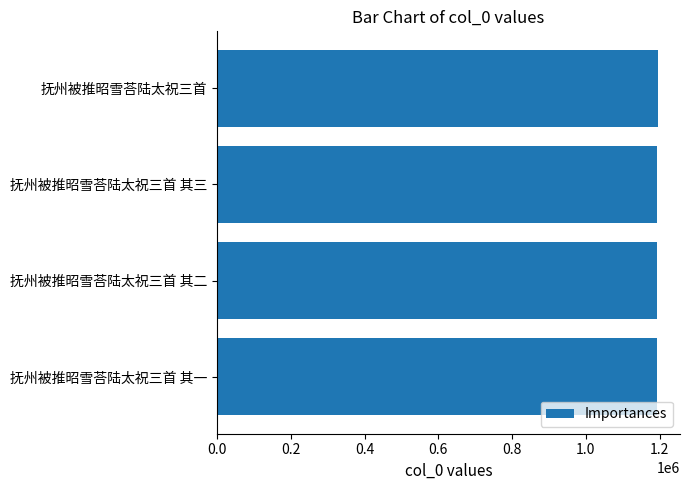

Are the bars grouped side by side (vs. stacked)?

No